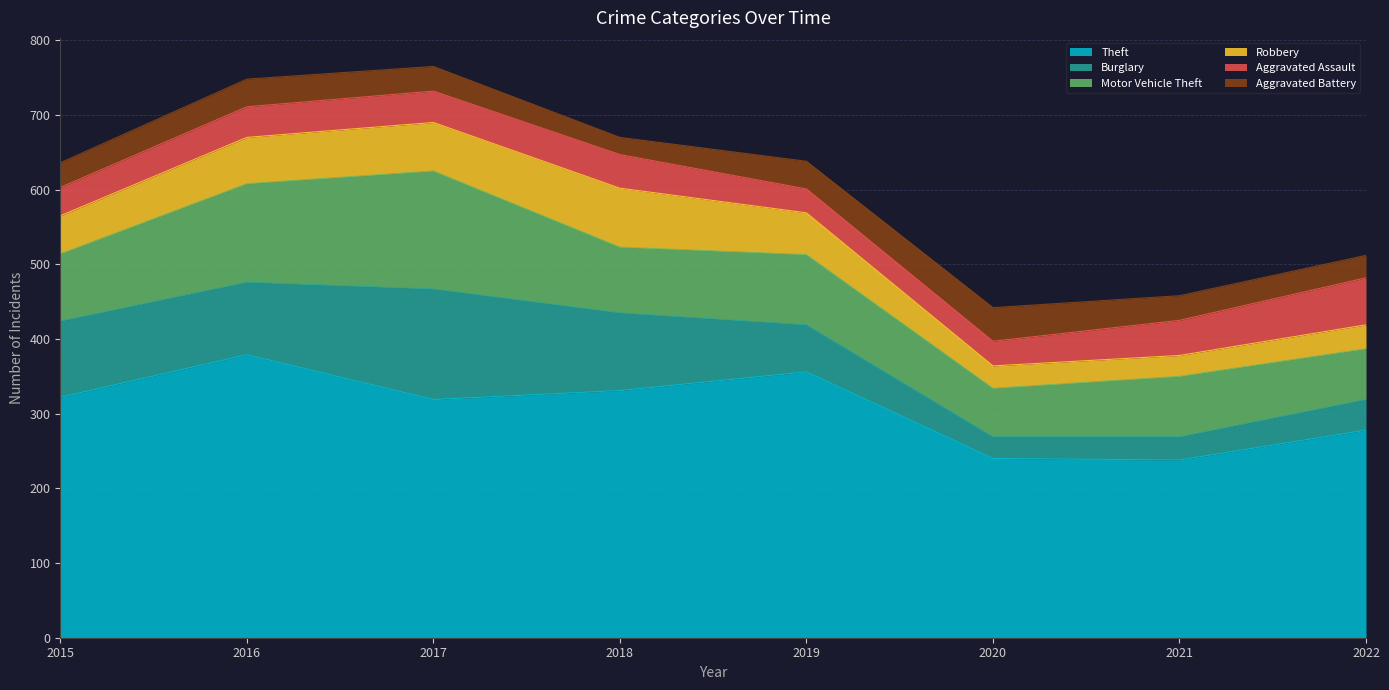

Rank the series by their maximum value, from highest to lowest.

Theft, Motor Vehicle Theft, Burglary, Robbery, Aggravated Assault, Aggravated Battery